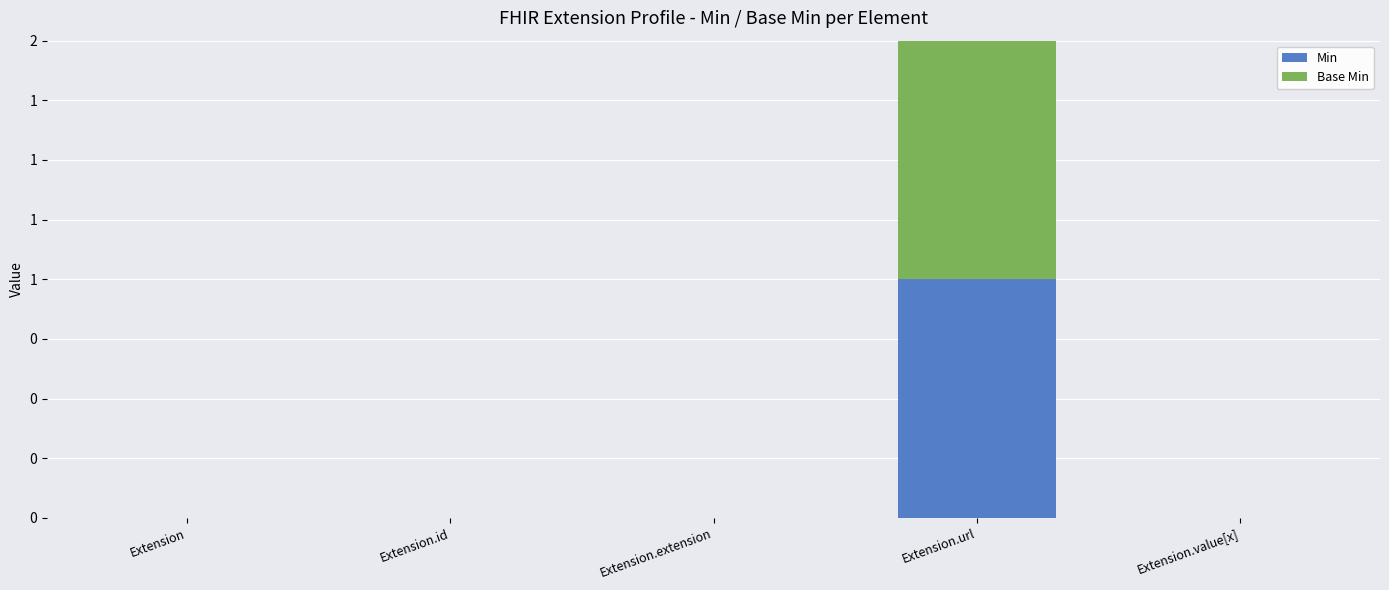

Does the chart contain stacked bars?

Yes